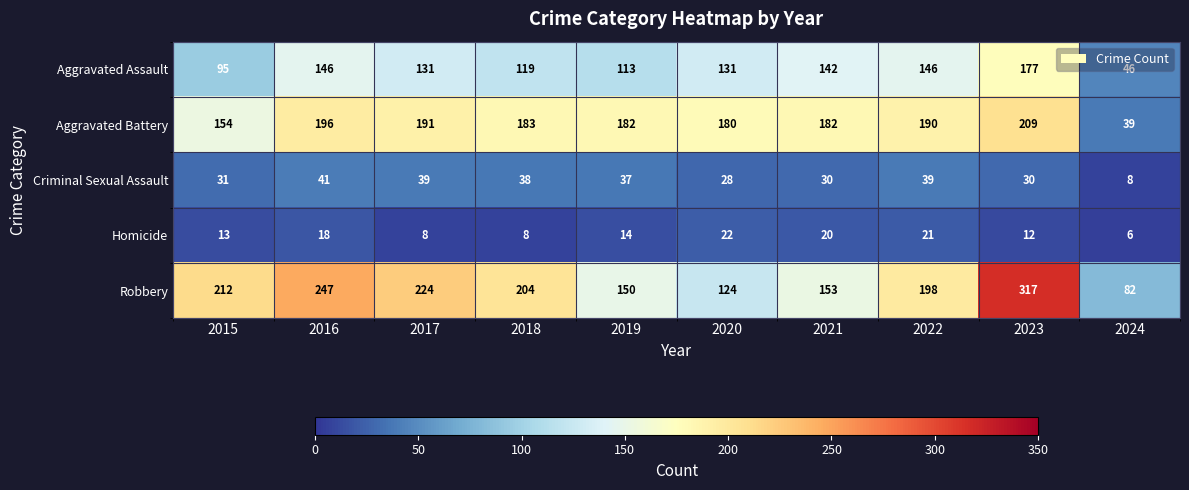

What is the maximum value for Robbery?

317